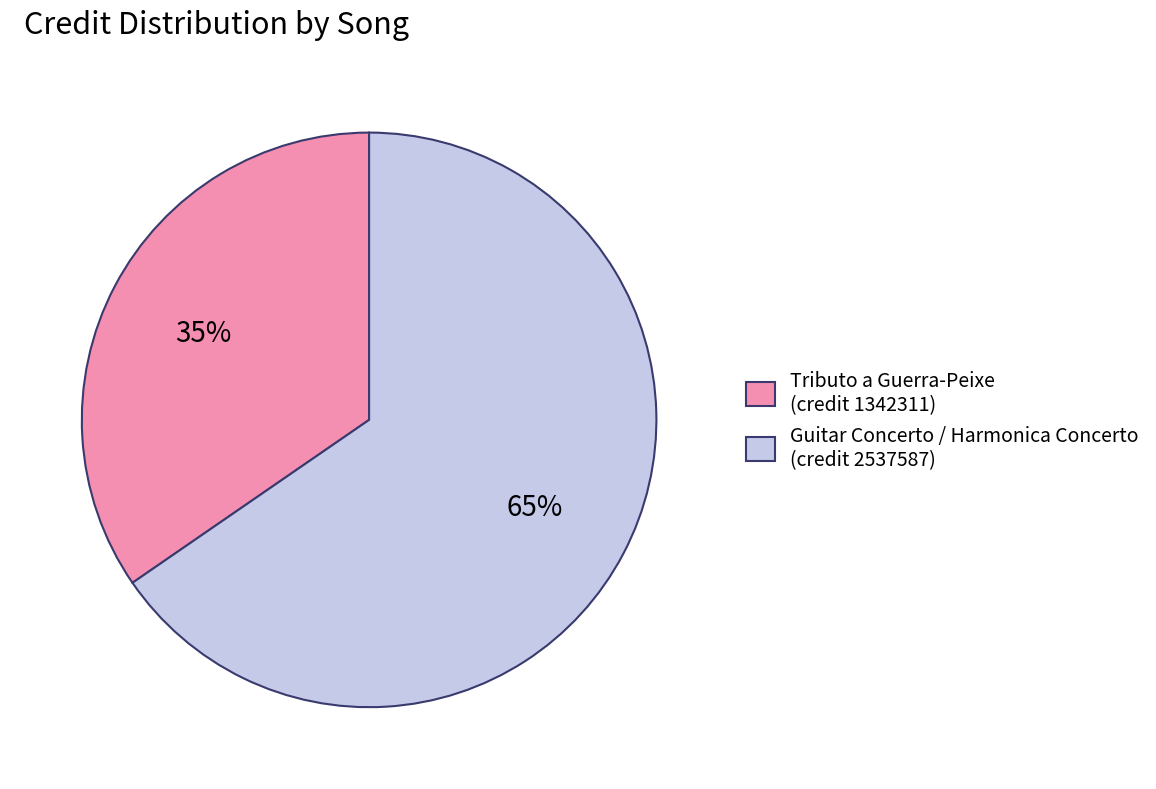

Is the sum of Tributo a Guerra-Peixe (credit 1342311) and Guitar Concerto / Harmonica Concerto (credit 2537587) greater than half?

Yes